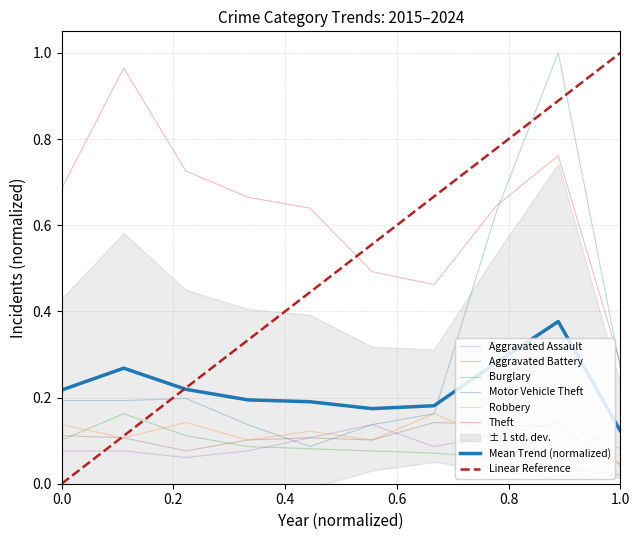

At 2018, list the series in order from smallest to largest.

Aggravated Assault, Burglary, Aggravated Battery, Robbery, Motor Vehicle Theft, Theft